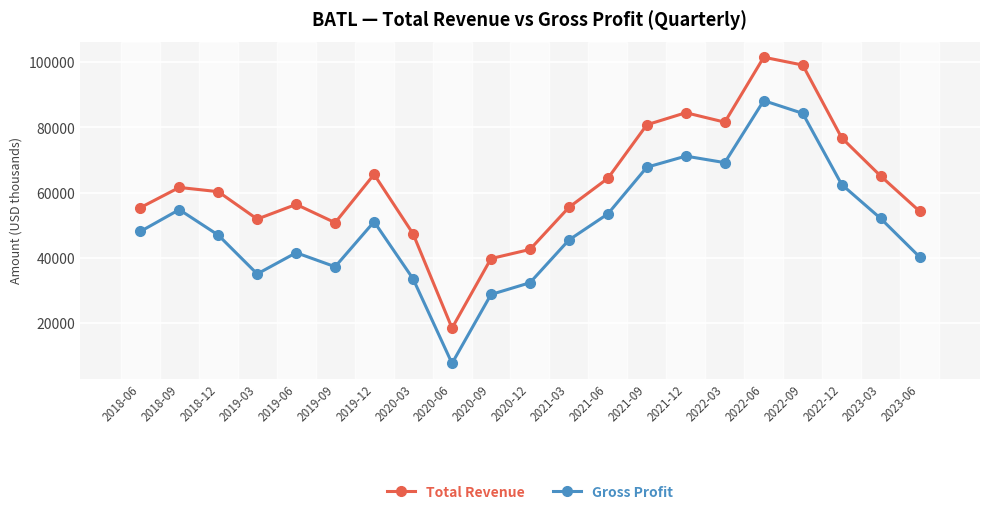

What is the difference between the highest and lowest values at 2022-12?

14300